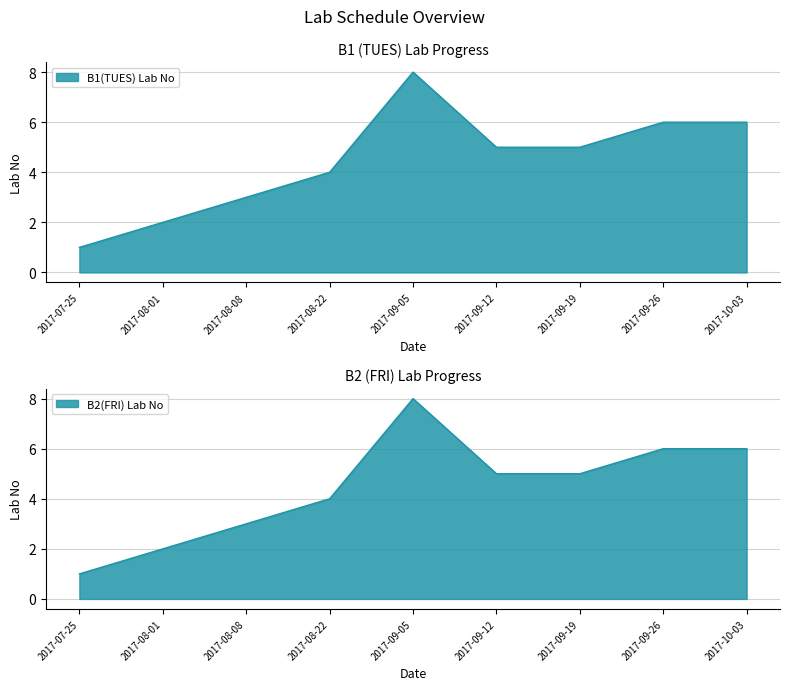

How many interior local peaks does the B2(FRI) Lab No series have?

1